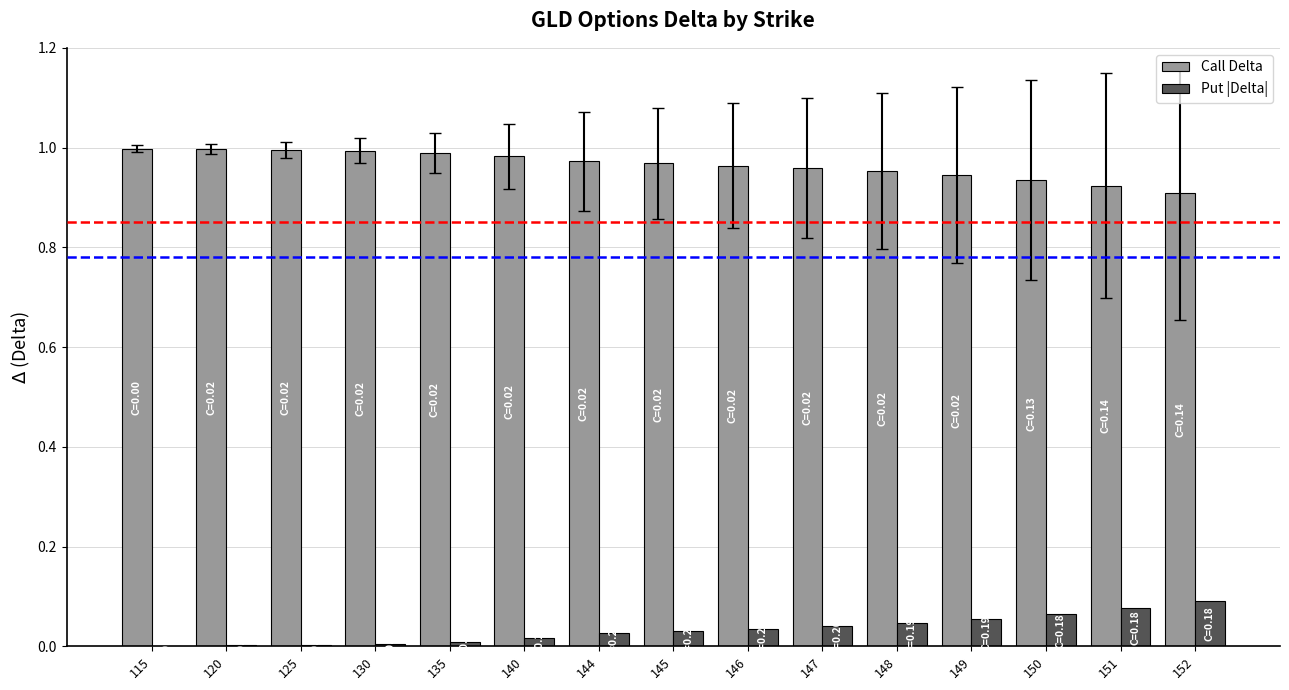

How many groups of bars are there?

15